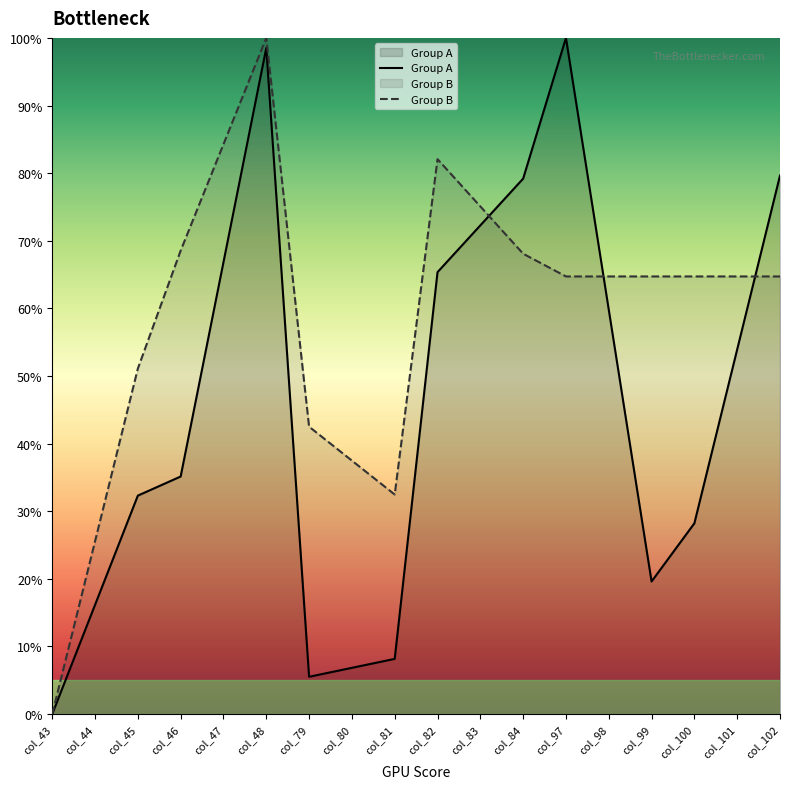

What is the spread (max minus min) of values at col_47?

17.4